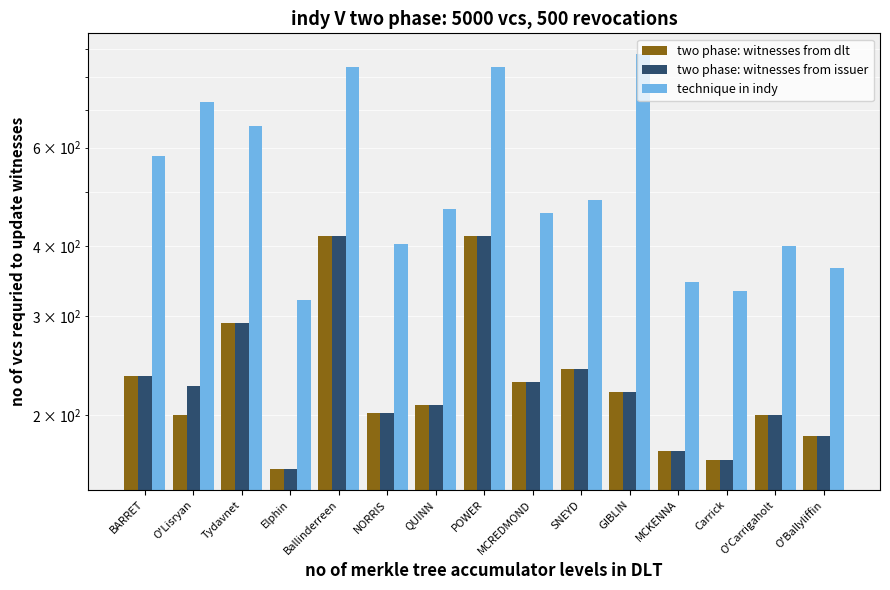

Reading left to right, transcribe all the data shown in this chart.

two phase: witnesses from dlt: 235.4	200.0	291.7	160.4	416.7	202.1	208.3	416.7	229.2	241.7	220.1	172.9	166.7	200.0	183.3
two phase: witnesses from issuer: 235.4	225.5	291.7	160.4	416.7	202.1	208.3	416.7	229.2	241.7	220.1	172.9	166.7	200.0	183.3
technique in indy: 578.6	722.4	656.3	320.8	833.3	404.2	466.7	833.3	458.3	483.3	880.3	345.8	333.3	400.0	366.7